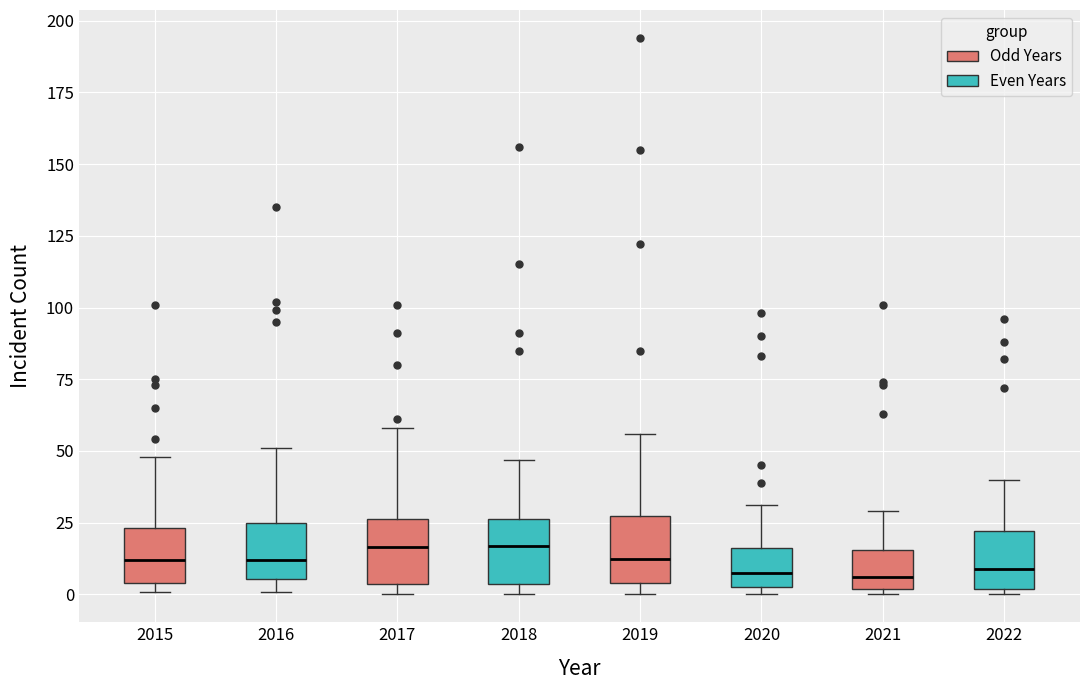

Where does the median line of the box at x = 2021 sit on the y-axis? The values are not printed on the chart, so give them approximately, as read against the axis.

5